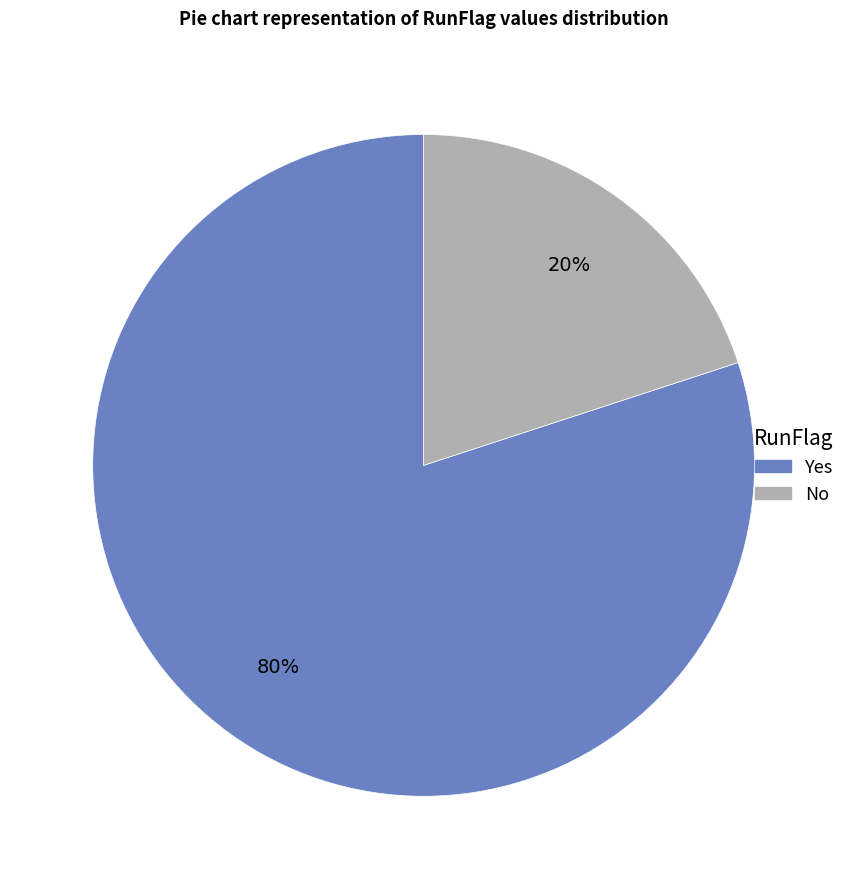

Which slice is the smallest?

No